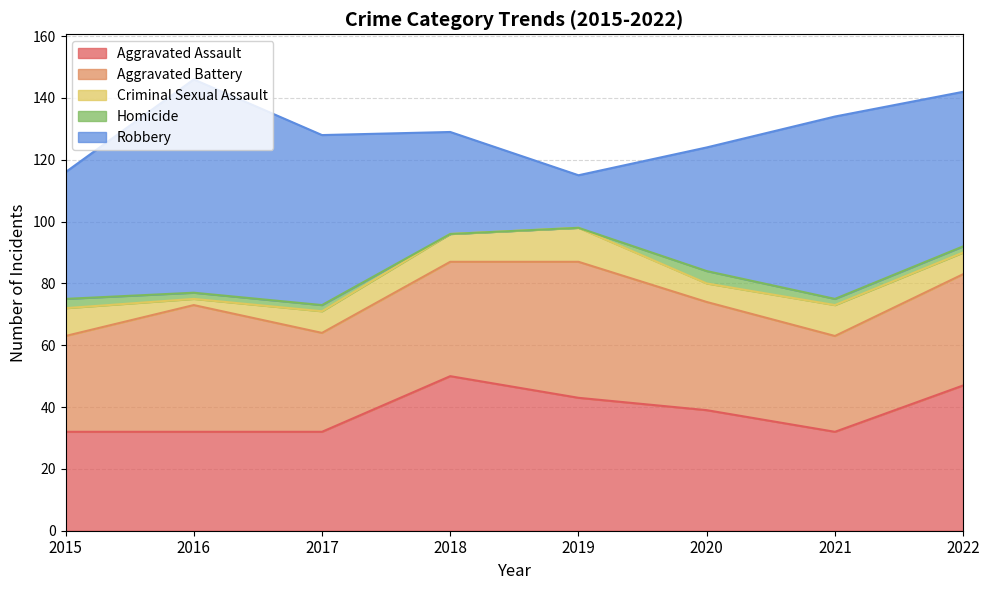

How many Aggravated Assault values are between 32 and 47?

7